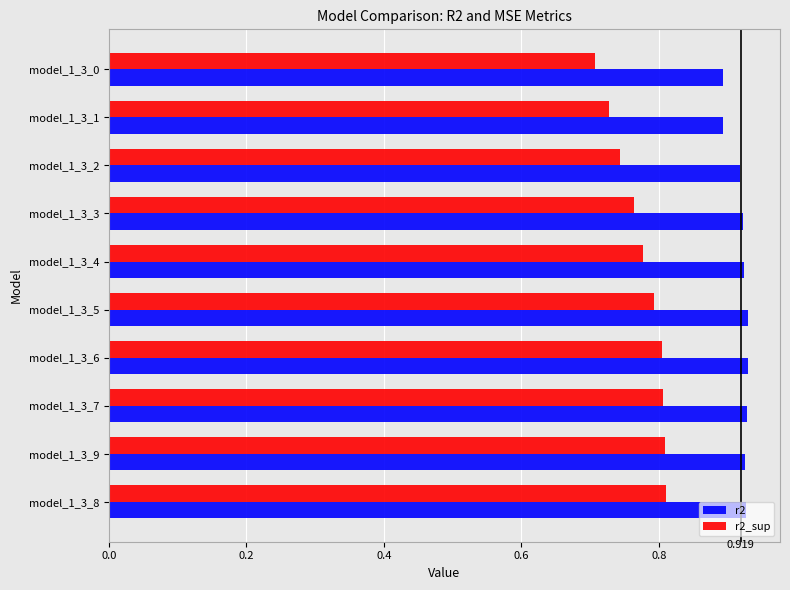

Is the value of r2_sup at model_1_3_0 greater than the value of r2 at model_1_3_5?

No